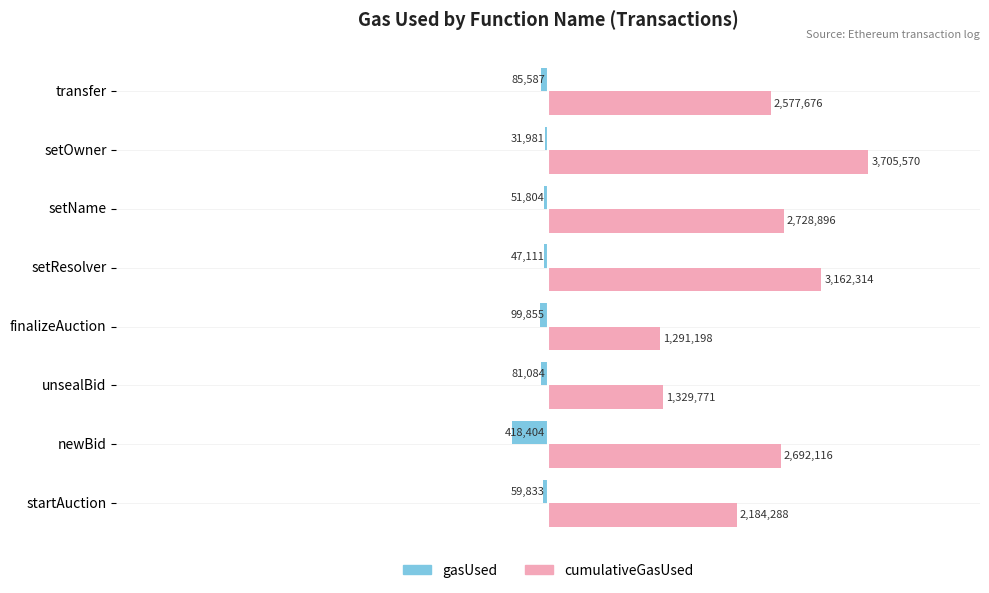

How many values in the cumulativeGasUsed series are below 2692116?

4